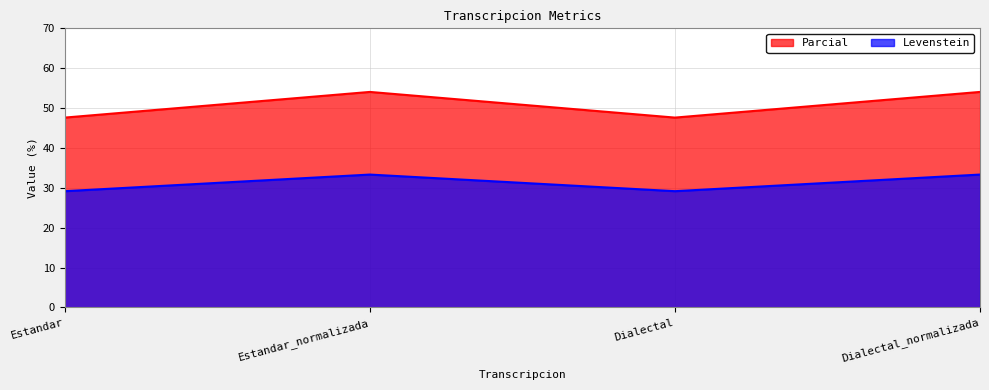

How many lines are shown in the chart?

2